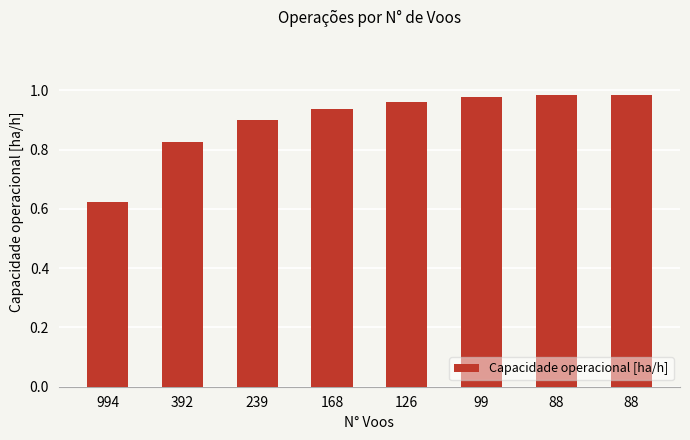

How many distinct data groups are displayed?

1